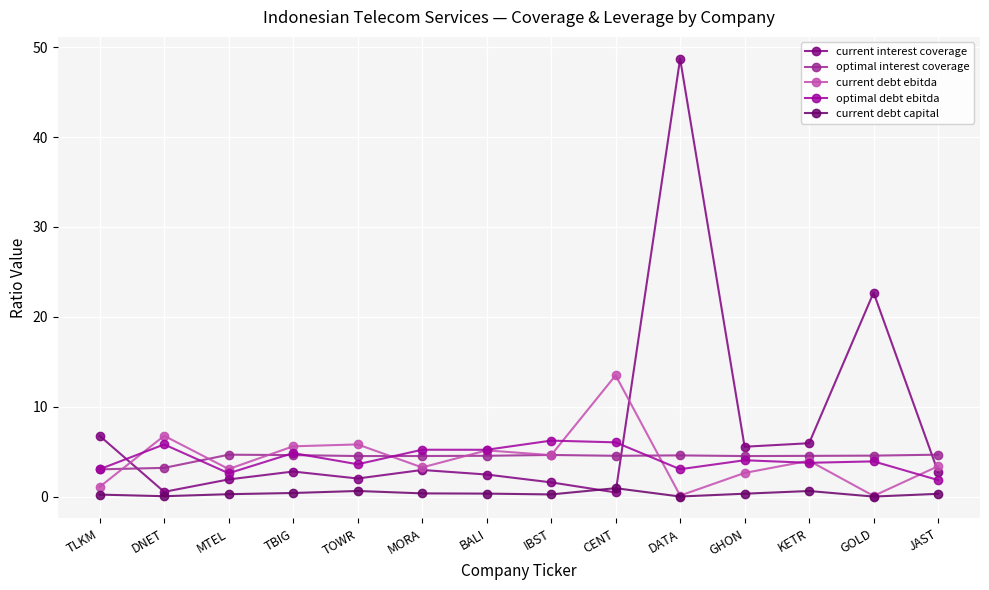

At which label does current interest coverage reach its minimum?

CENT